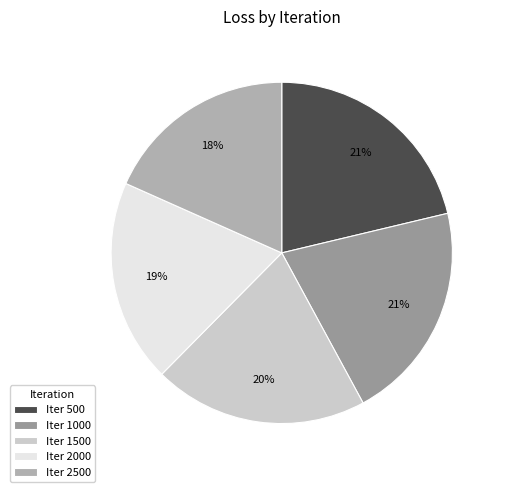

Count the number of slices in the pie.

5